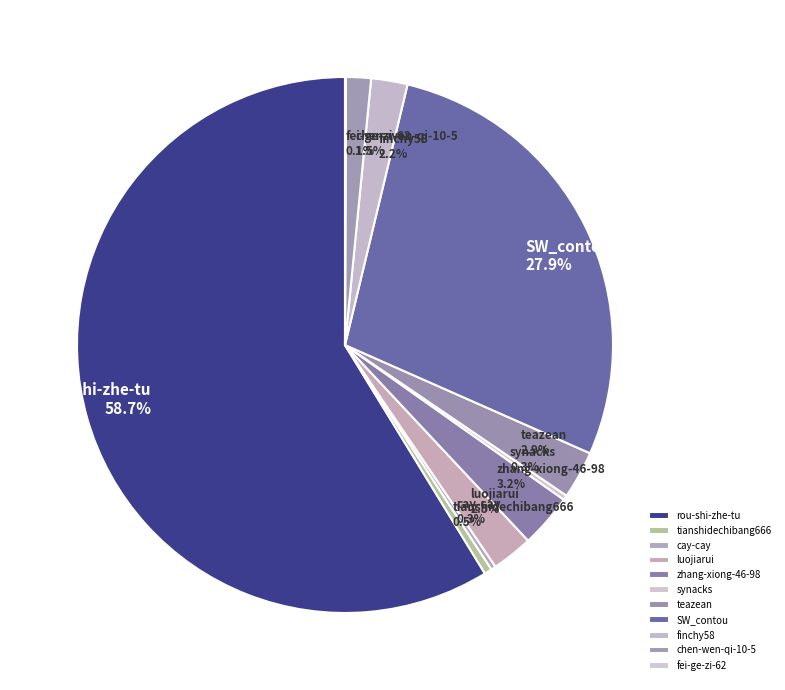

Between luojiarui and synacks, which is larger?

luojiarui